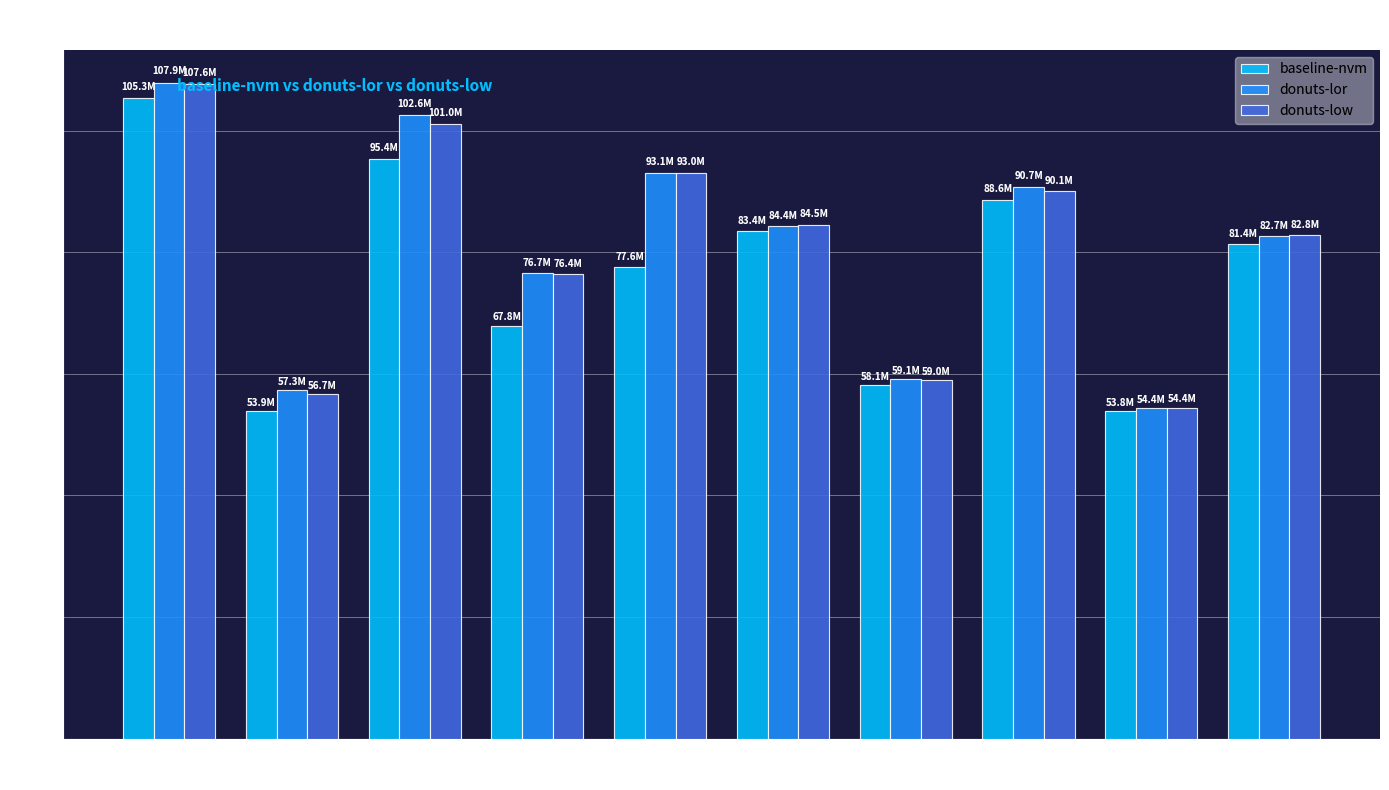

Does the chart contain any negative values?

No